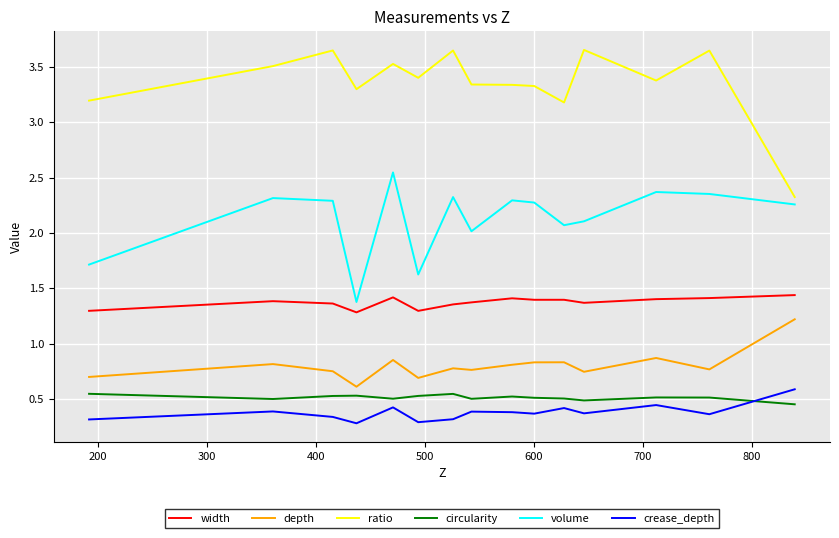

What are all the series names shown in the legend?

width, depth, ratio, circularity, volume, crease_depth